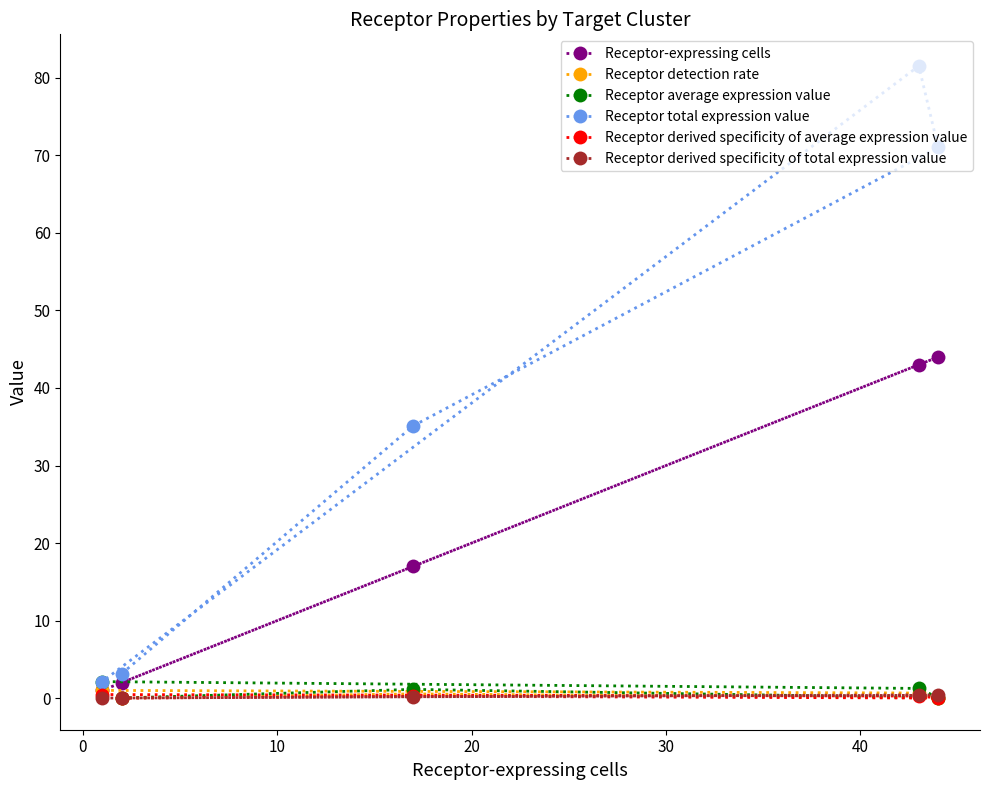

List the series in order of their peak value, highest first.

Receptor total expression value, Receptor-expressing cells, Receptor average expression value, Receptor detection rate, Receptor derived specificity of average expression value, Receptor derived specificity of total expression value